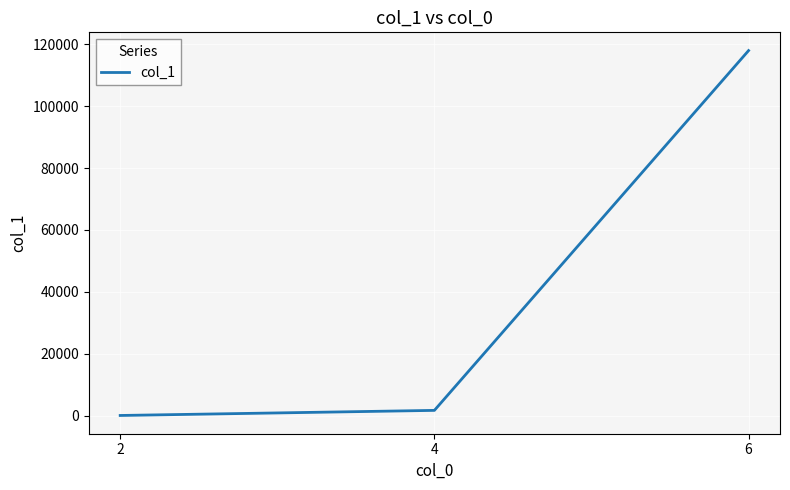

Where is the data nearest to the value 58996?

4